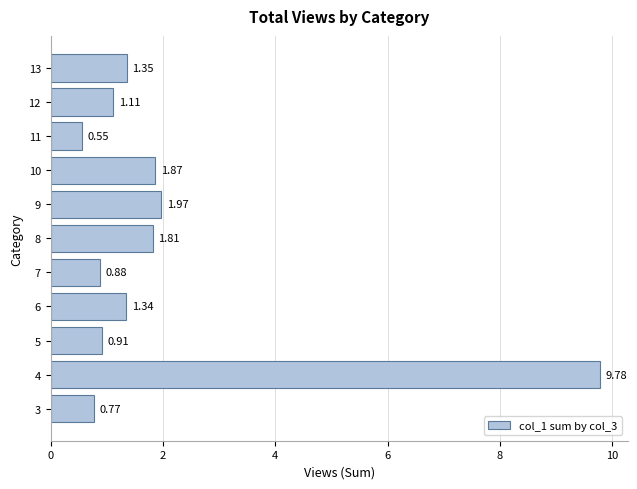

What is the maximum value shown in the chart?

9.8